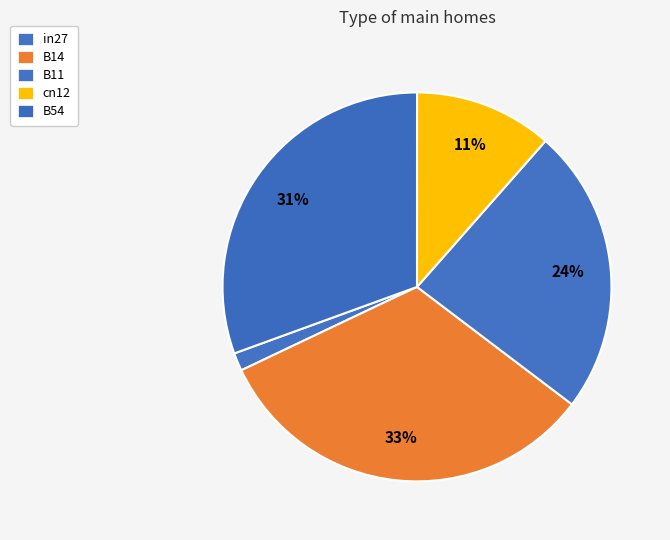

Combined, what portion of the pie is cn12 and in27?

13.0%